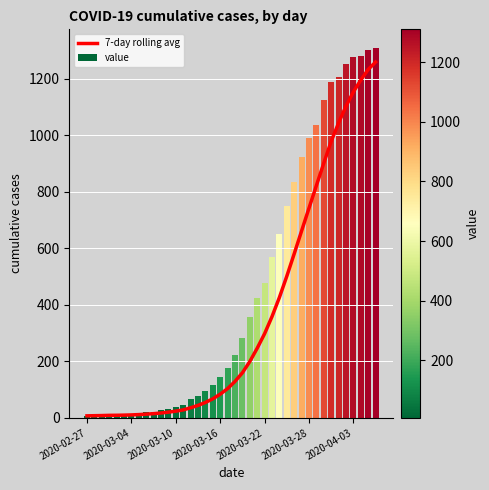

What is the difference between the maximum and second lowest values in the value series?

1302